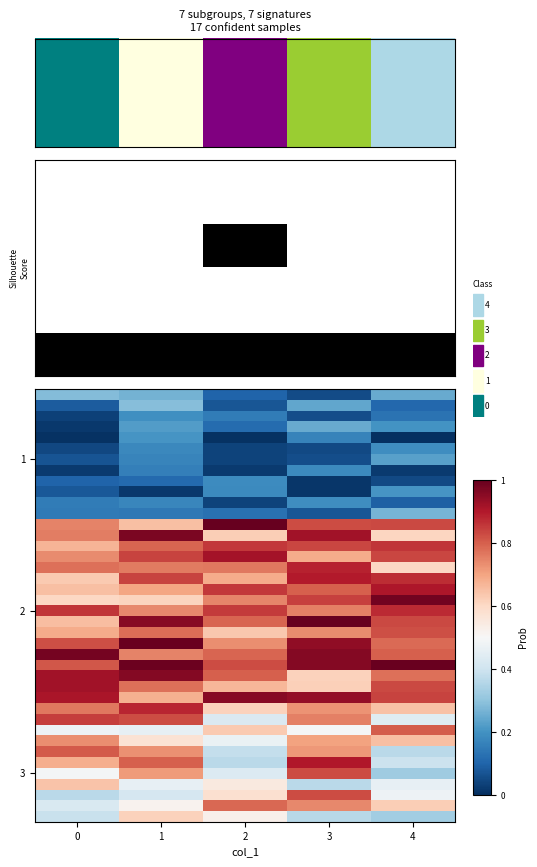

What is the total value across all series at 4?

21.3